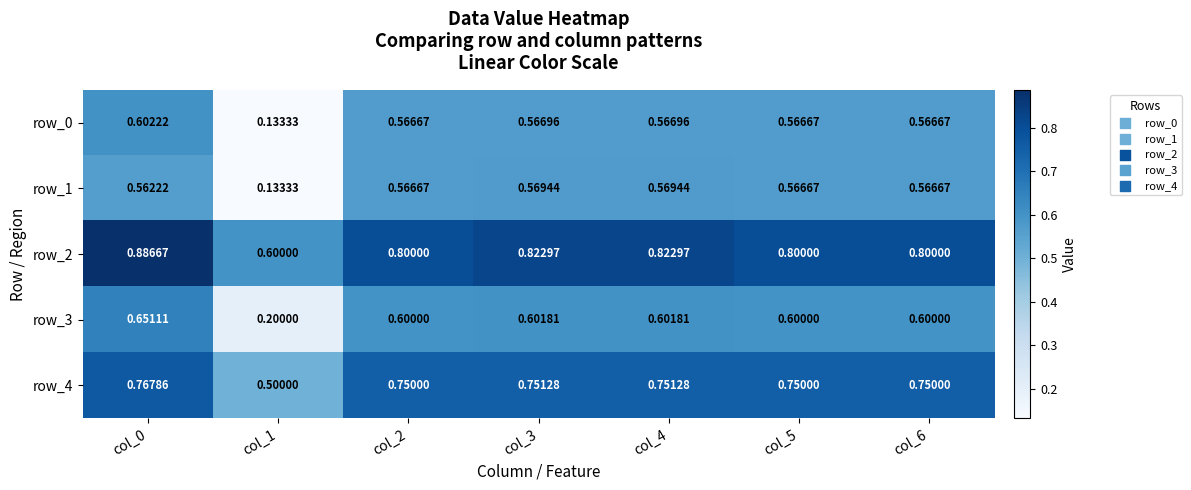

What is the difference between the second highest and minimum values in the row_2 series?

0.2